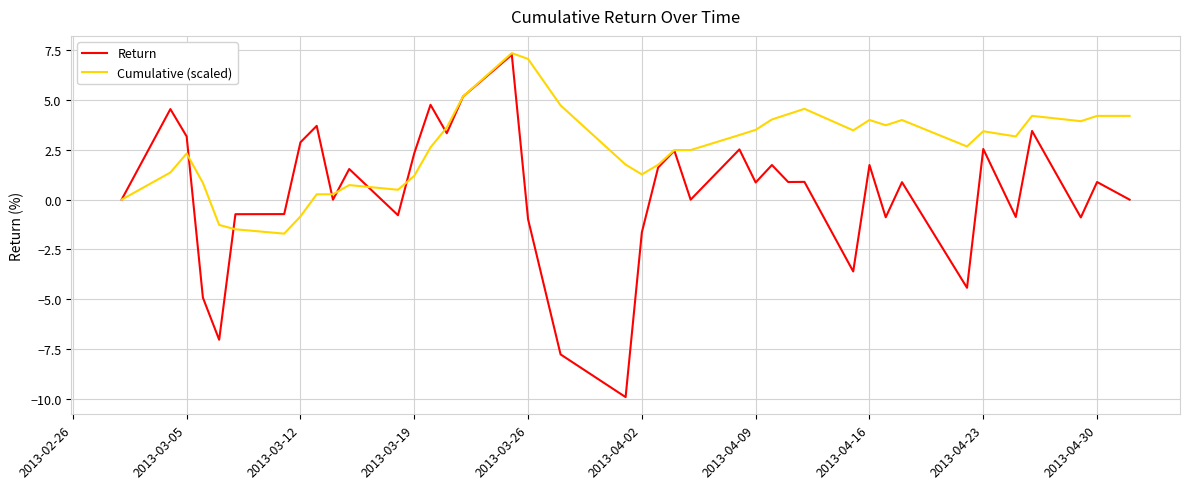

List the series in order of their overall mean, lowest first.

Return, Cumulative (scaled)